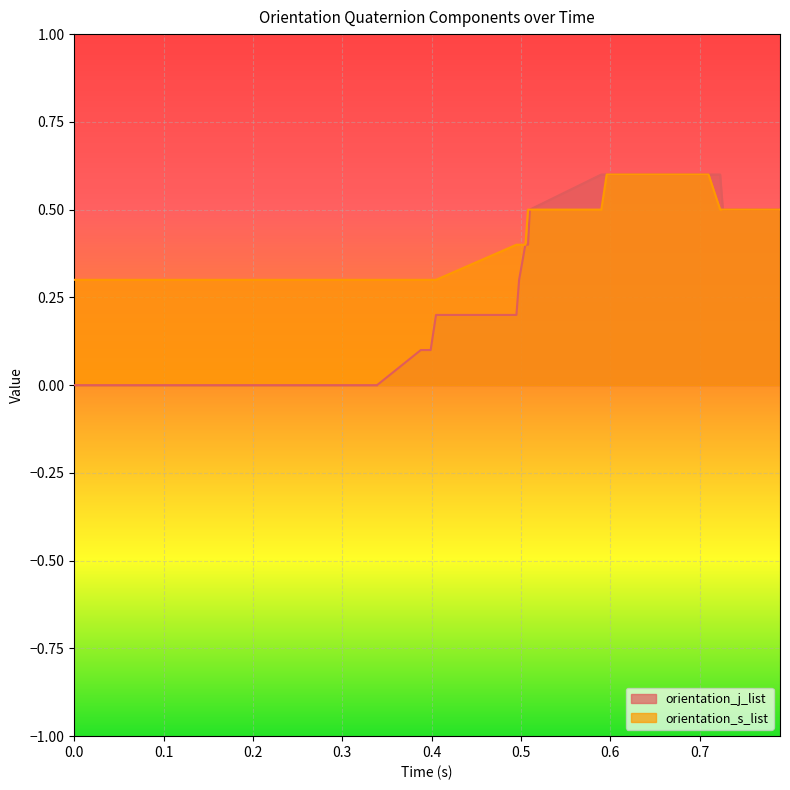

True or false: orientation_s_list and orientation_j_list cross at least once.

False